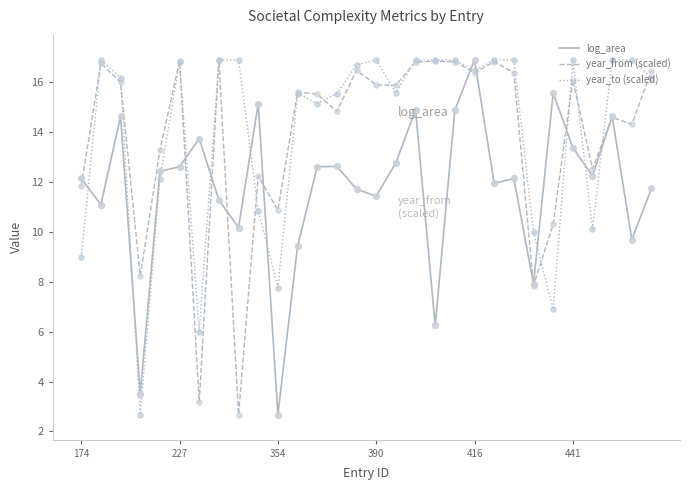

Which series has the largest total across all categories?

year_to (scaled)